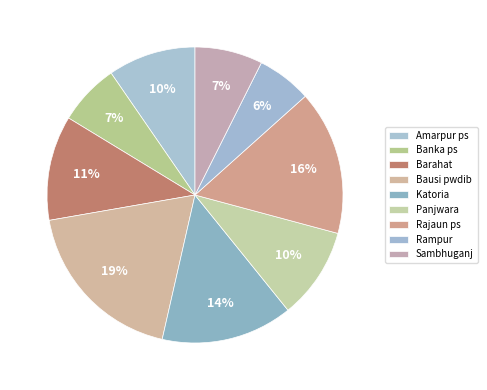

Does Katoria represent more than half of the total?

No